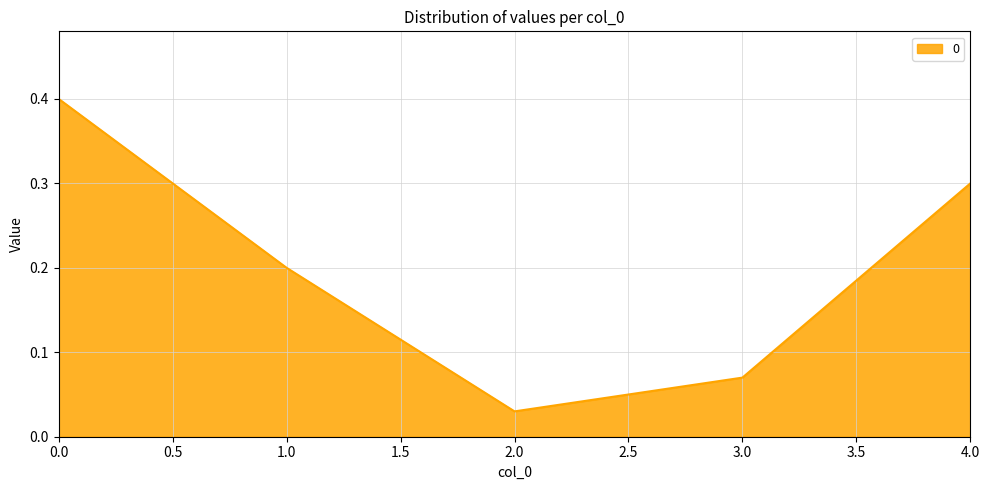

What is the change in value from 3.0 to 4.0?

+0.2